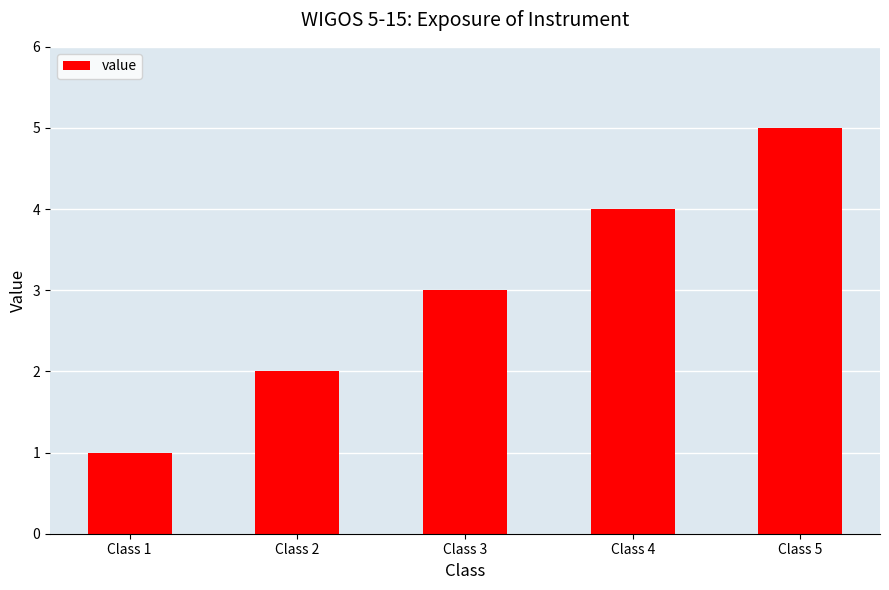

What is the change in value from Class 1 to Class 4?

+3